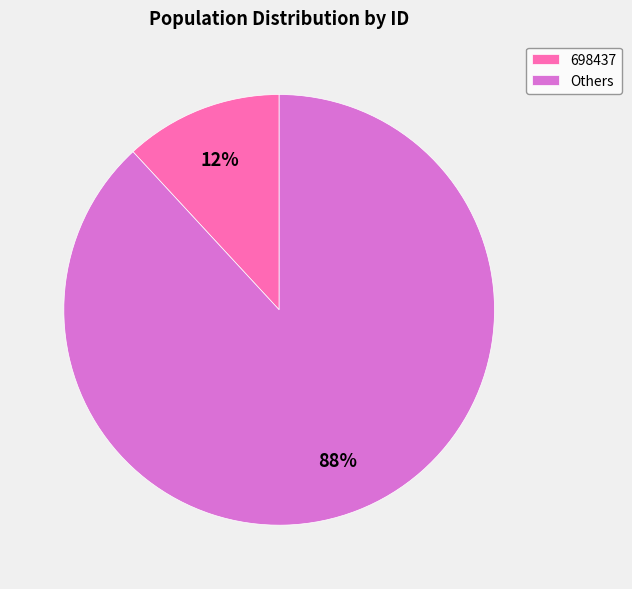

Does any single category account for the majority?

Yes